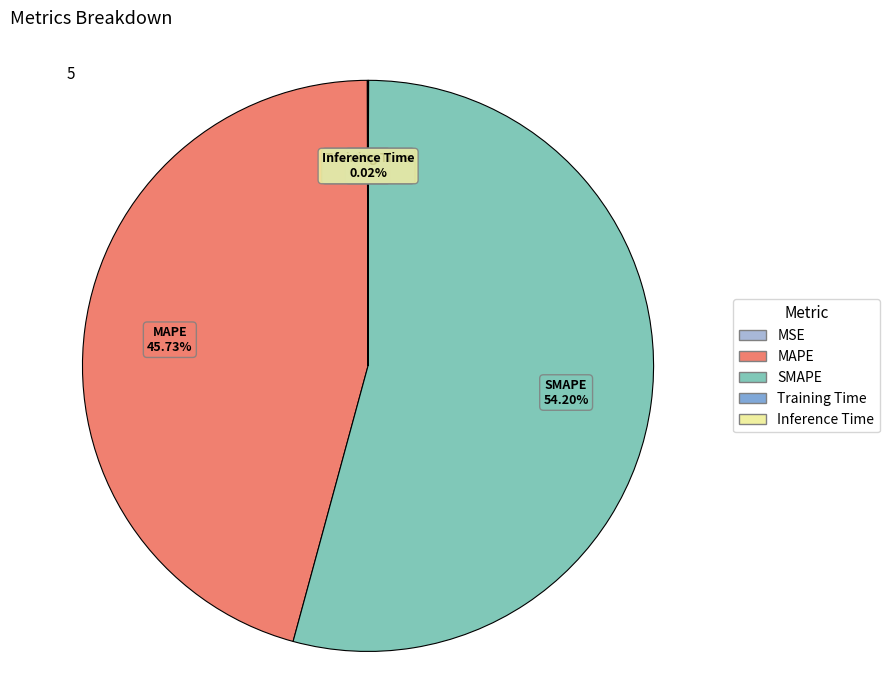

Combined, do MAPE and SMAPE account for over 50%?

Yes